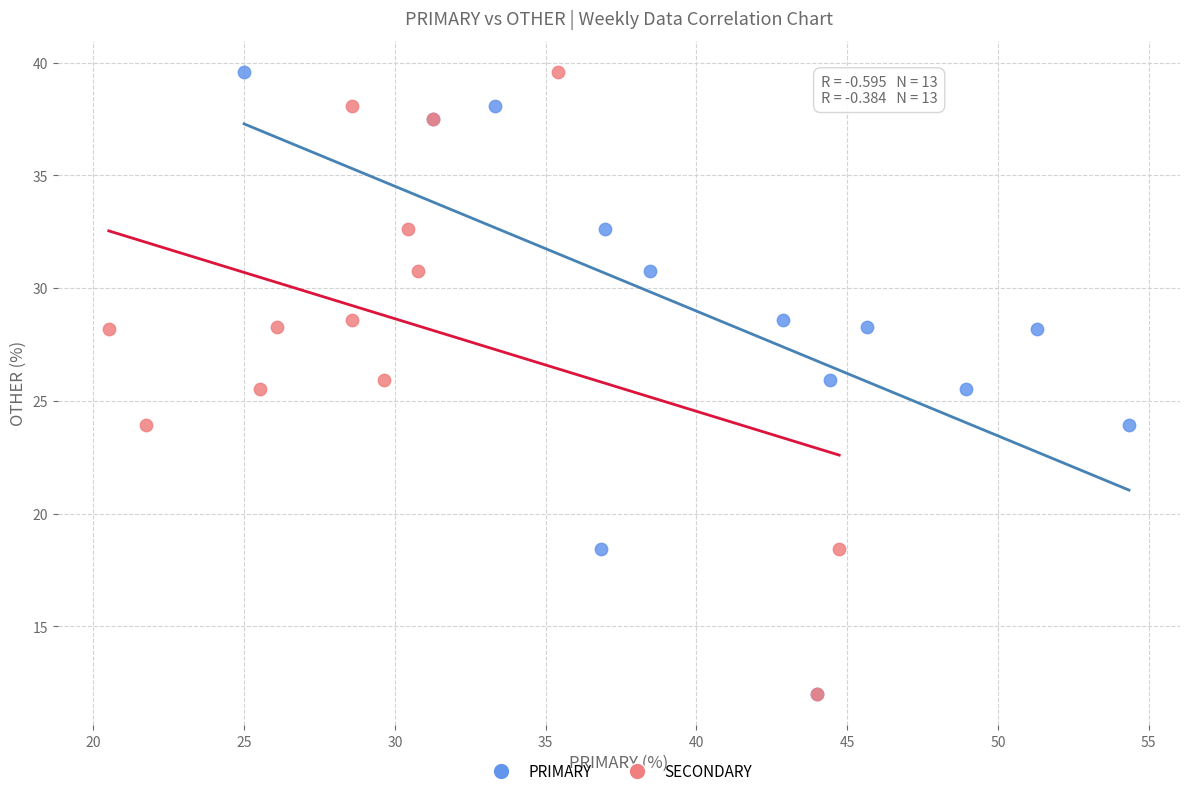

What are all the series names shown in the legend?

PRIMARY, SECONDARY